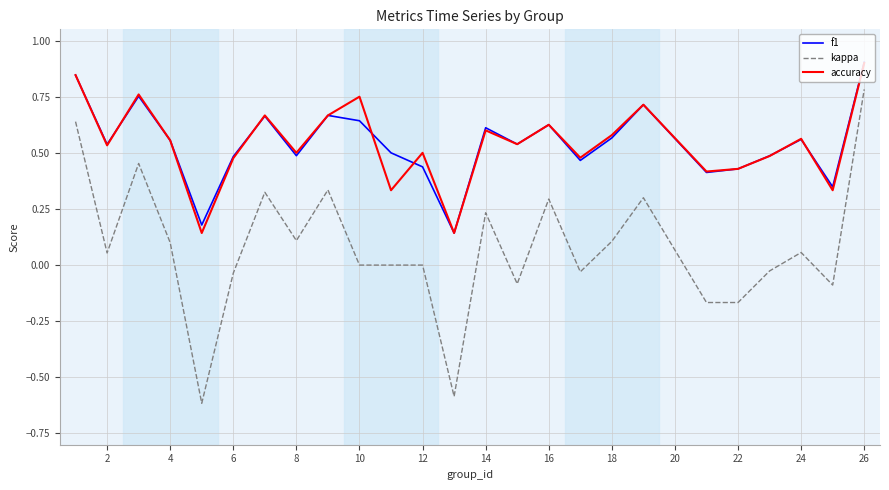

What is the greatest value displayed?

0.9